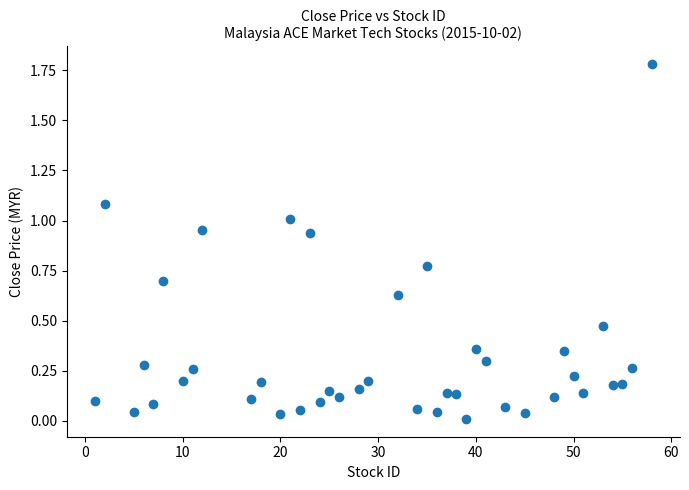

What is the range of X values (max minus min)?

57.0